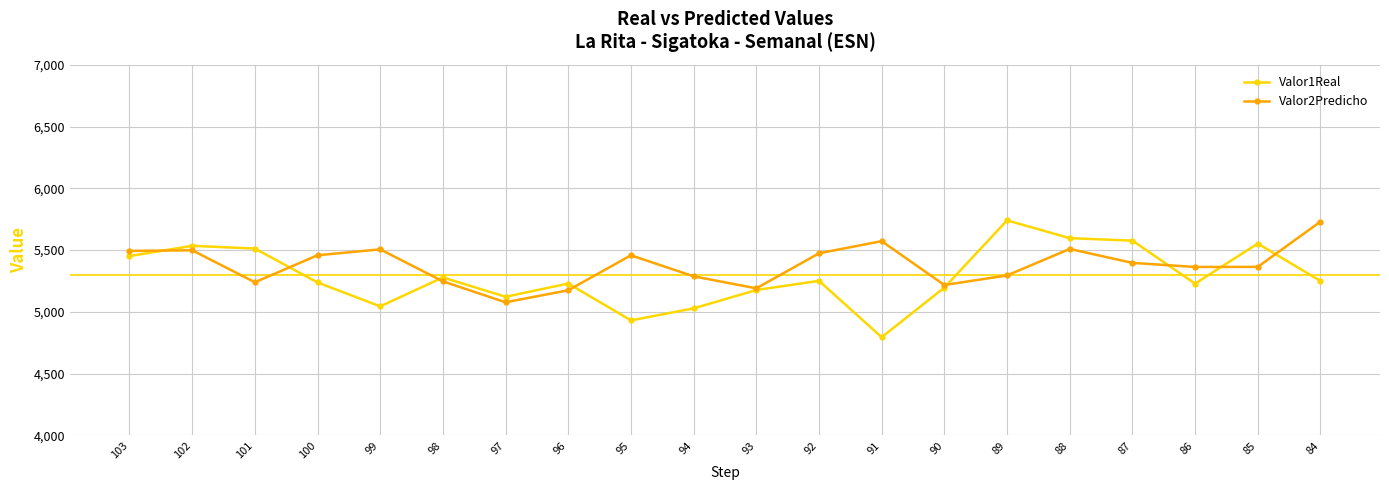

What is the value of the Valor1Real point at the 6th from the left?

5278.9